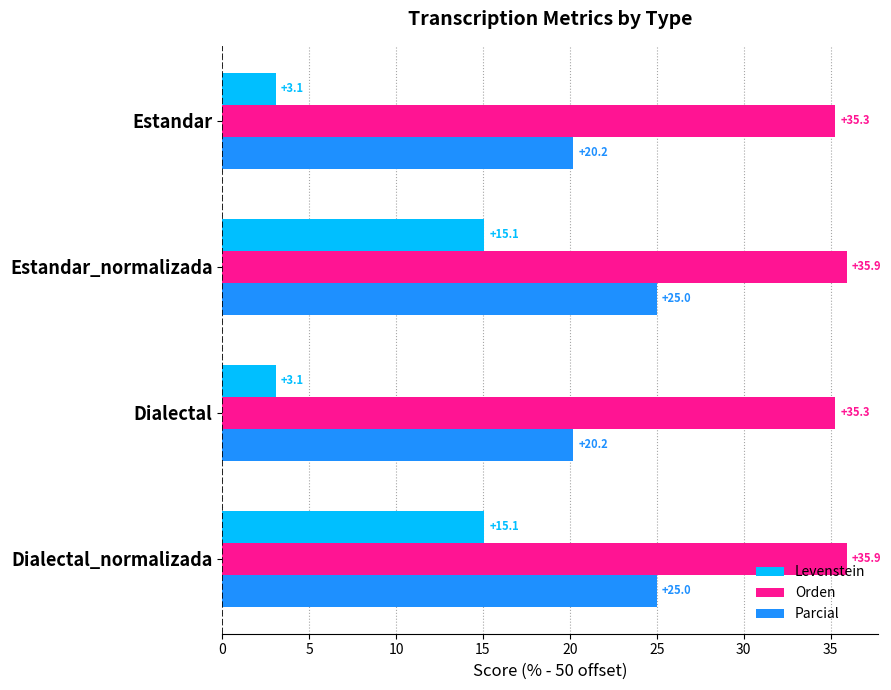

Which series has the widest spread of values?

Levenstein